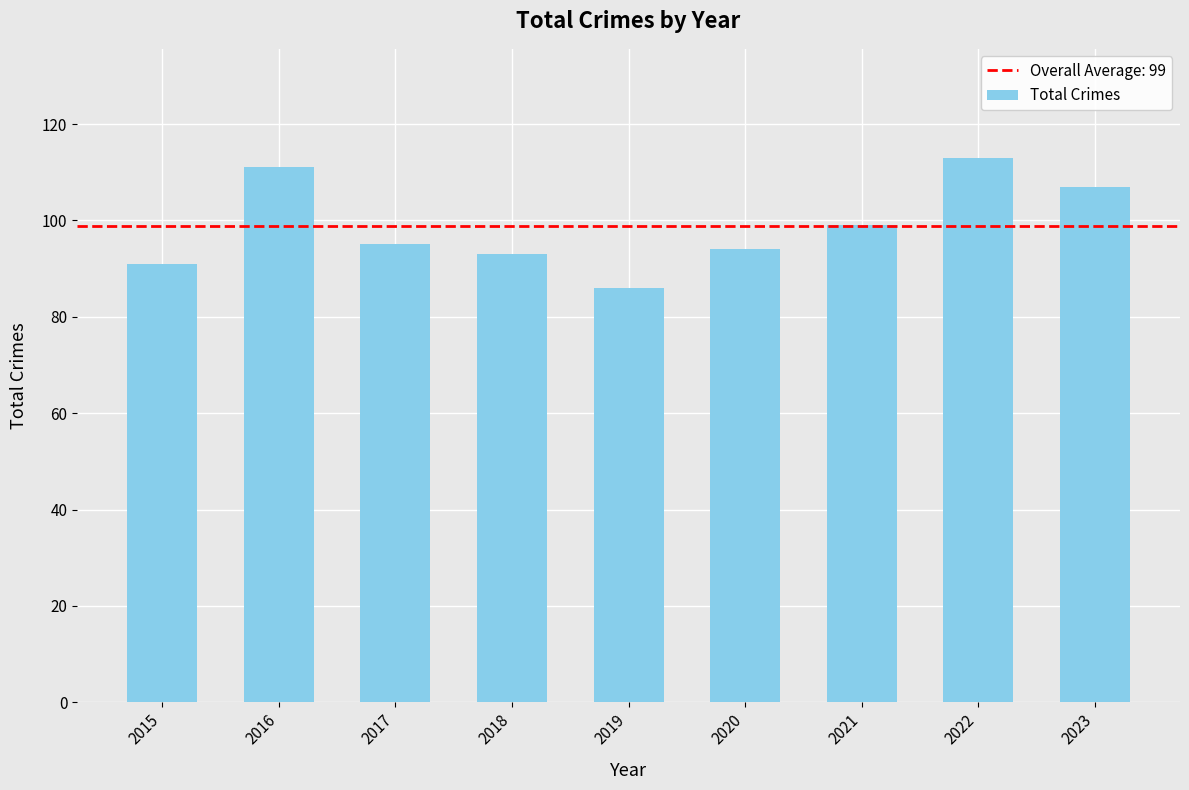

What is the sum of all values?

889